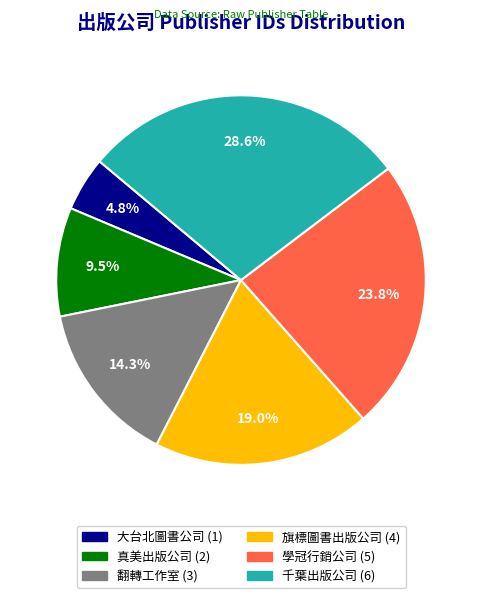

To the nearest percent, what is the difference between the 真美出版公司 and 旗標圖書出版公司 slice percentages?

10%